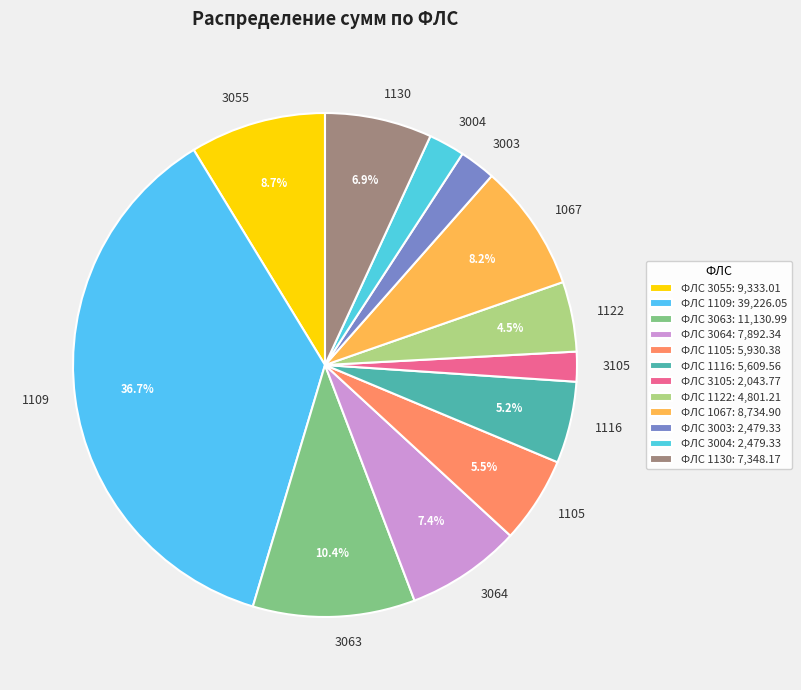

Is there any slice that represents more than half of the pie?

No